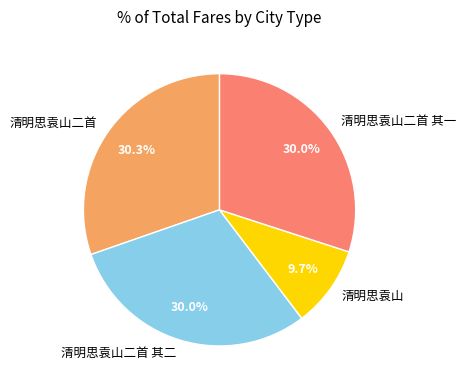

What percentage is NOT represented by 清明思袁山二首?

69.7%